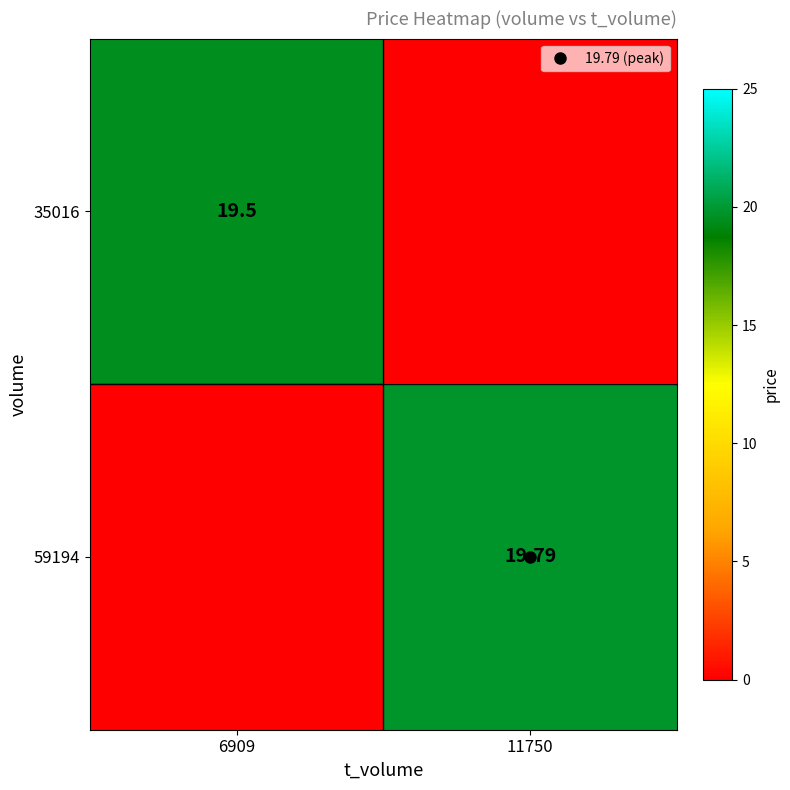

The 59194 series shows 19.8 at 11750. True or false?

True